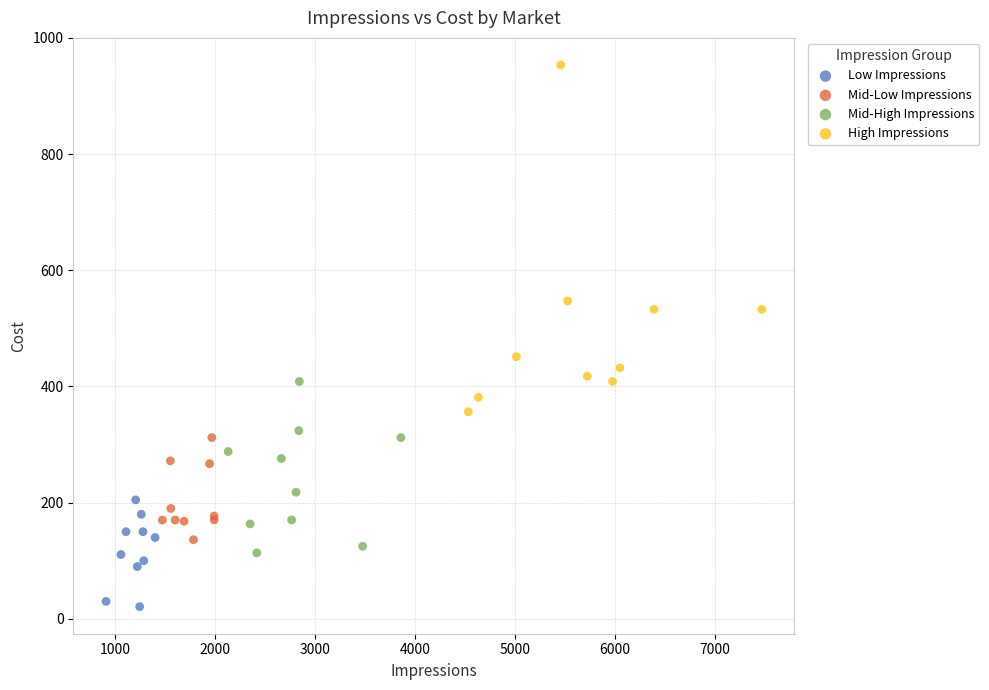

Which series reaches the maximum Y coordinate?

High Impressions